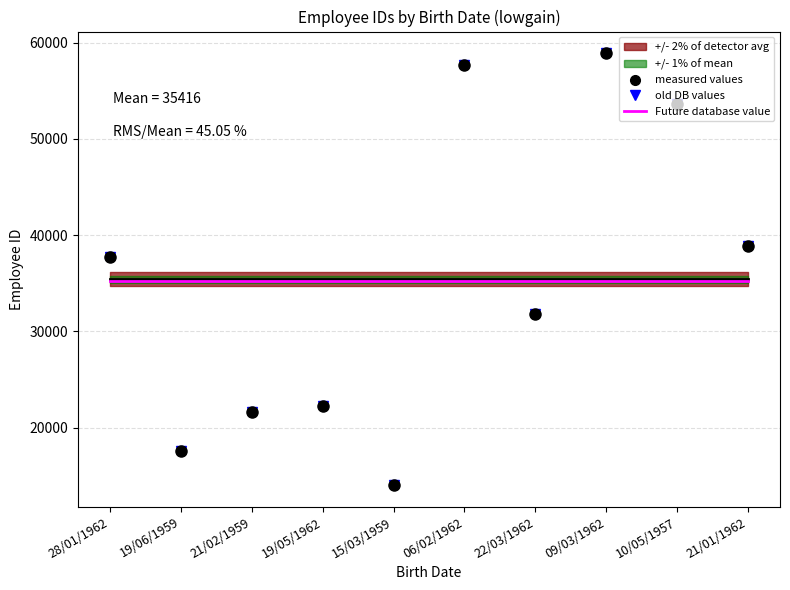

The value at 15/03/1959 is 14042. True or false?

True